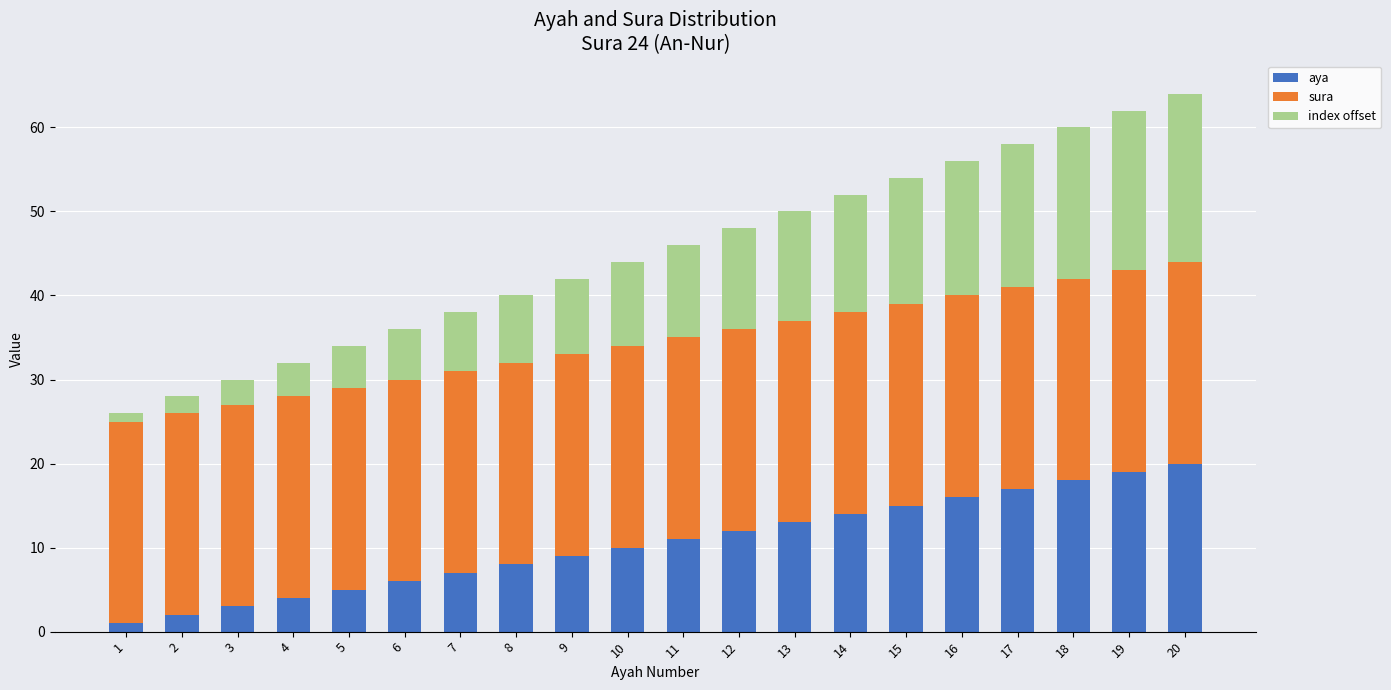

How many values in the aya series are below 11?

10